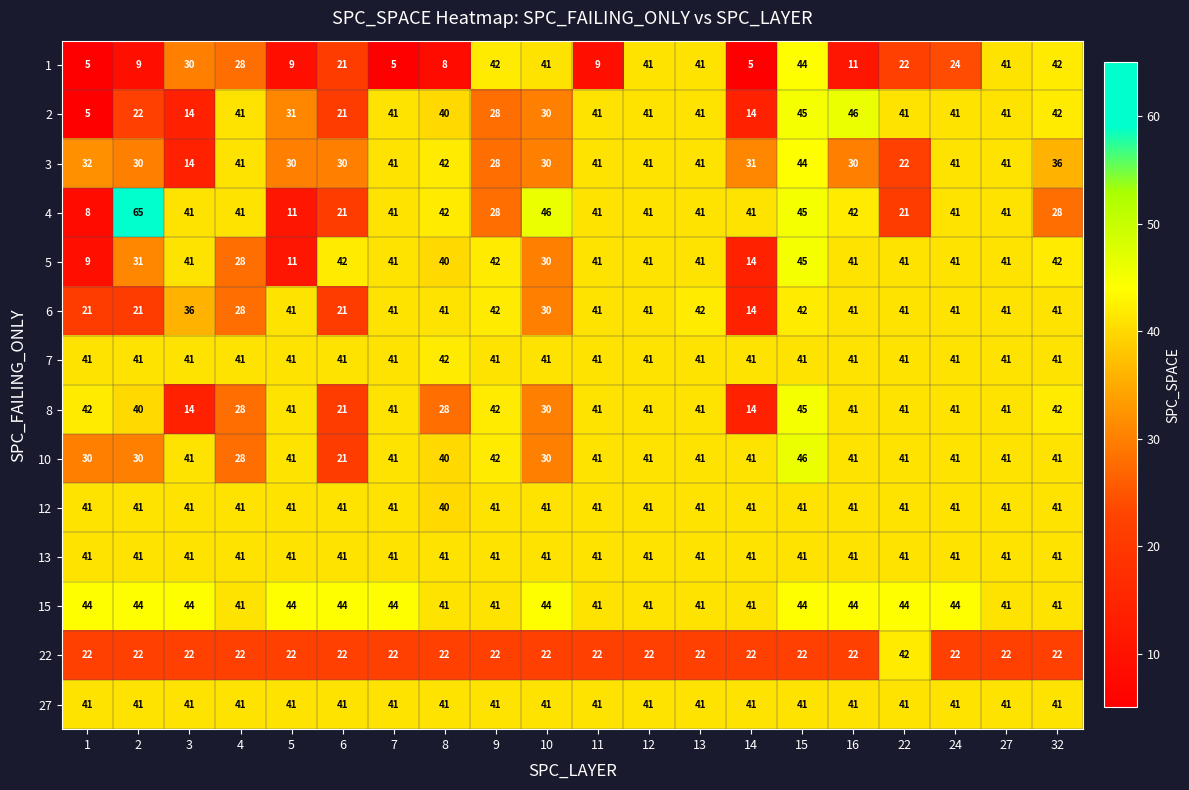

What is the approximate value of 3 at 1?

32